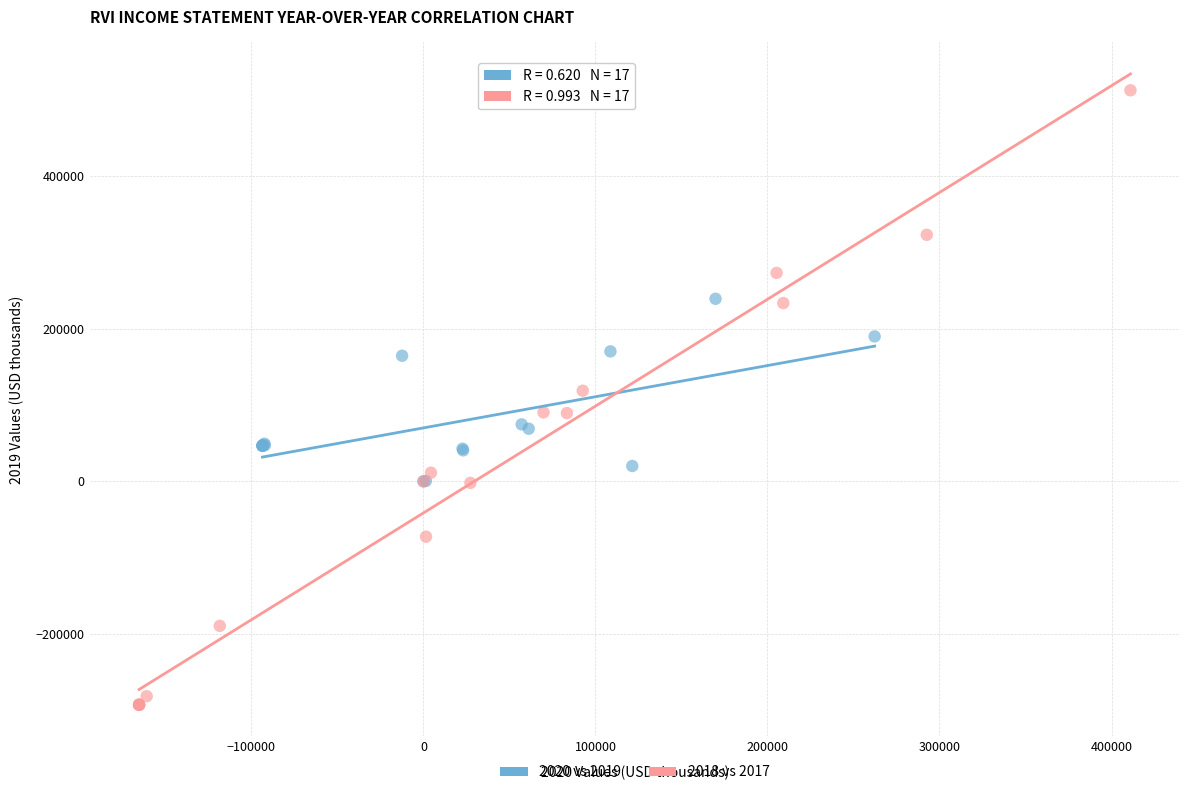

What are all the series names shown in the legend?

2020 vs 2019, 2018 vs 2017